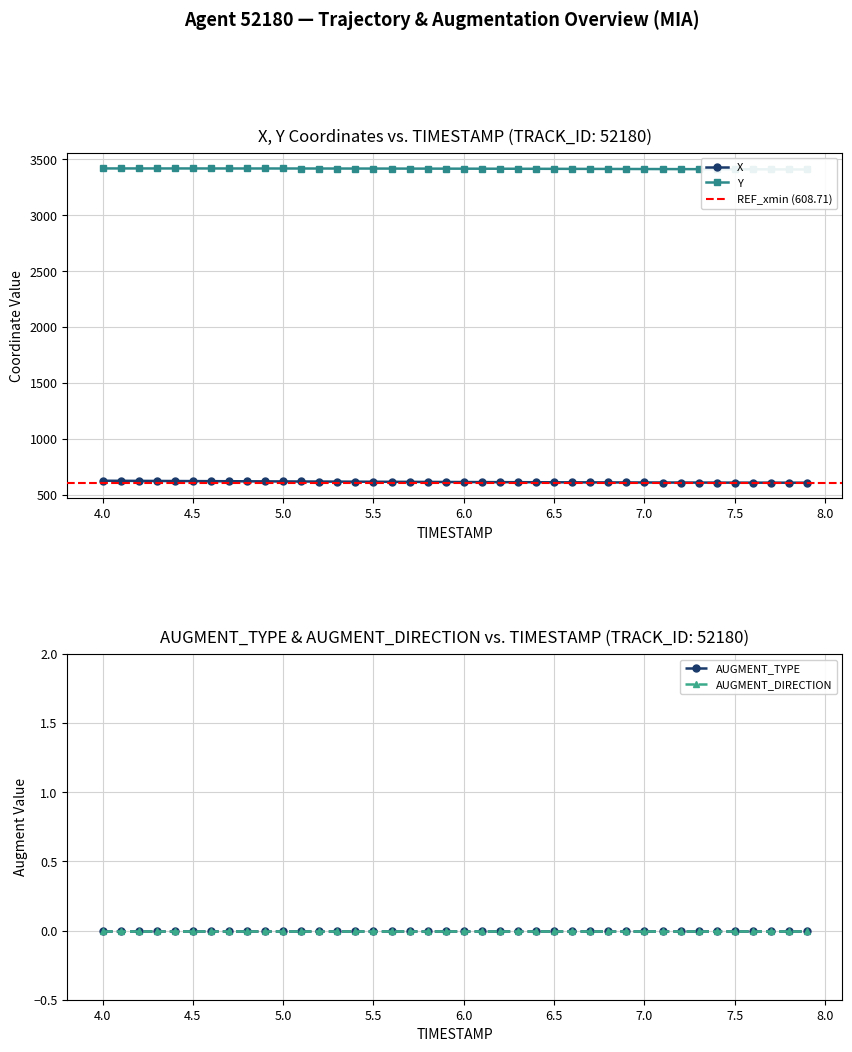

At how many categories does at least one series exceed 2875?

40